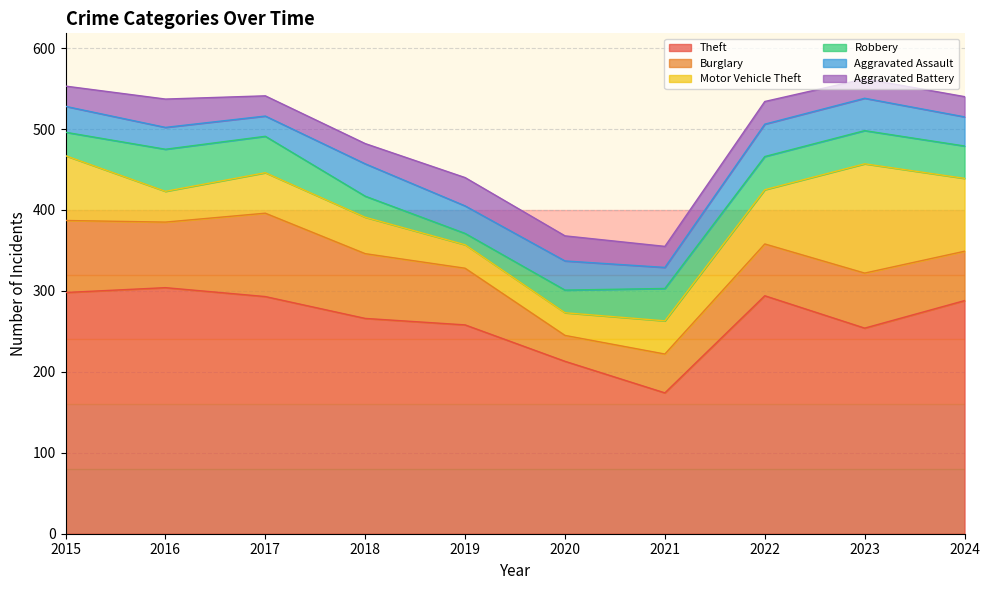

Between 2021 and 2024, which is larger?

2024